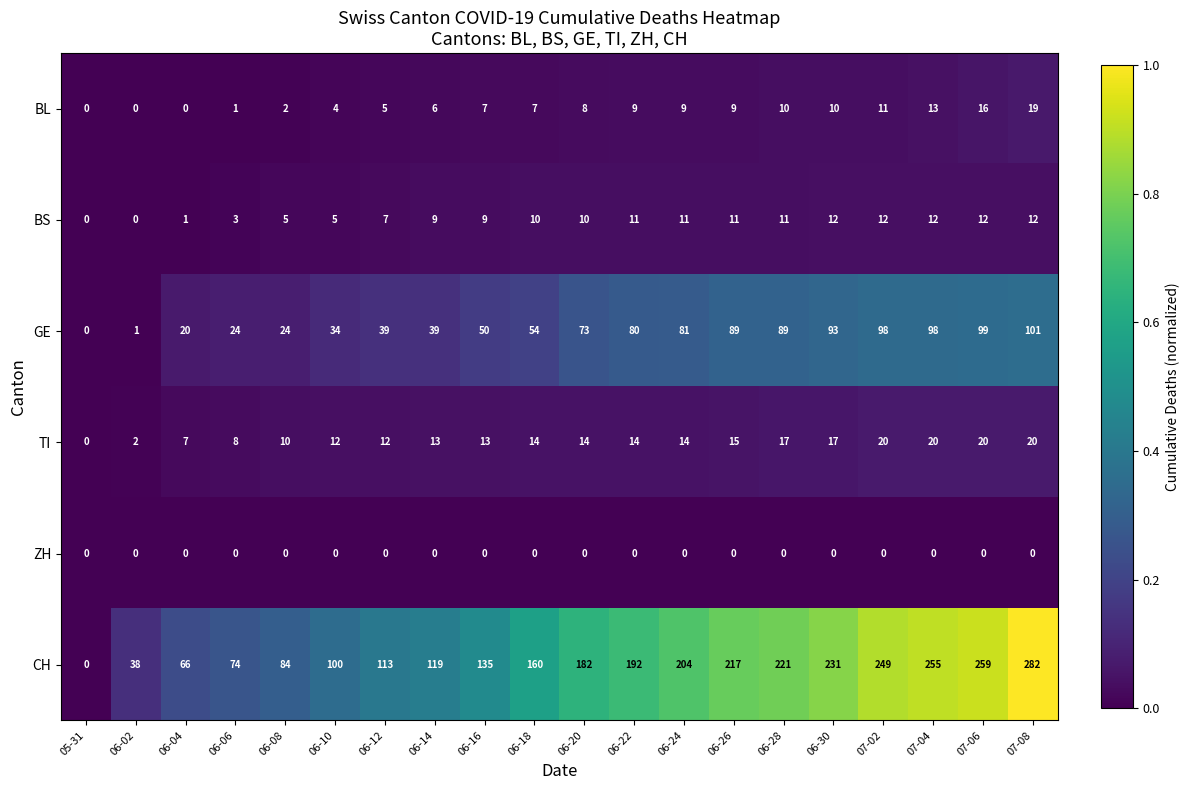

At how many categories does at least one series exceed 181?

10